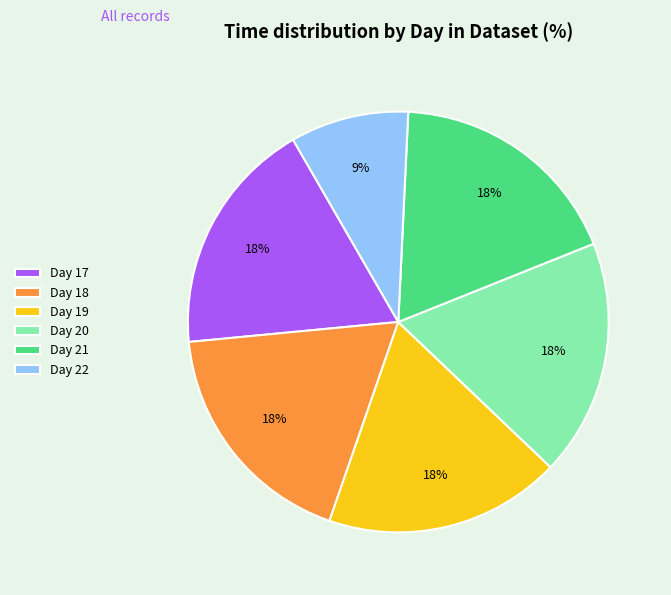

Is there any slice that represents more than half of the pie?

No